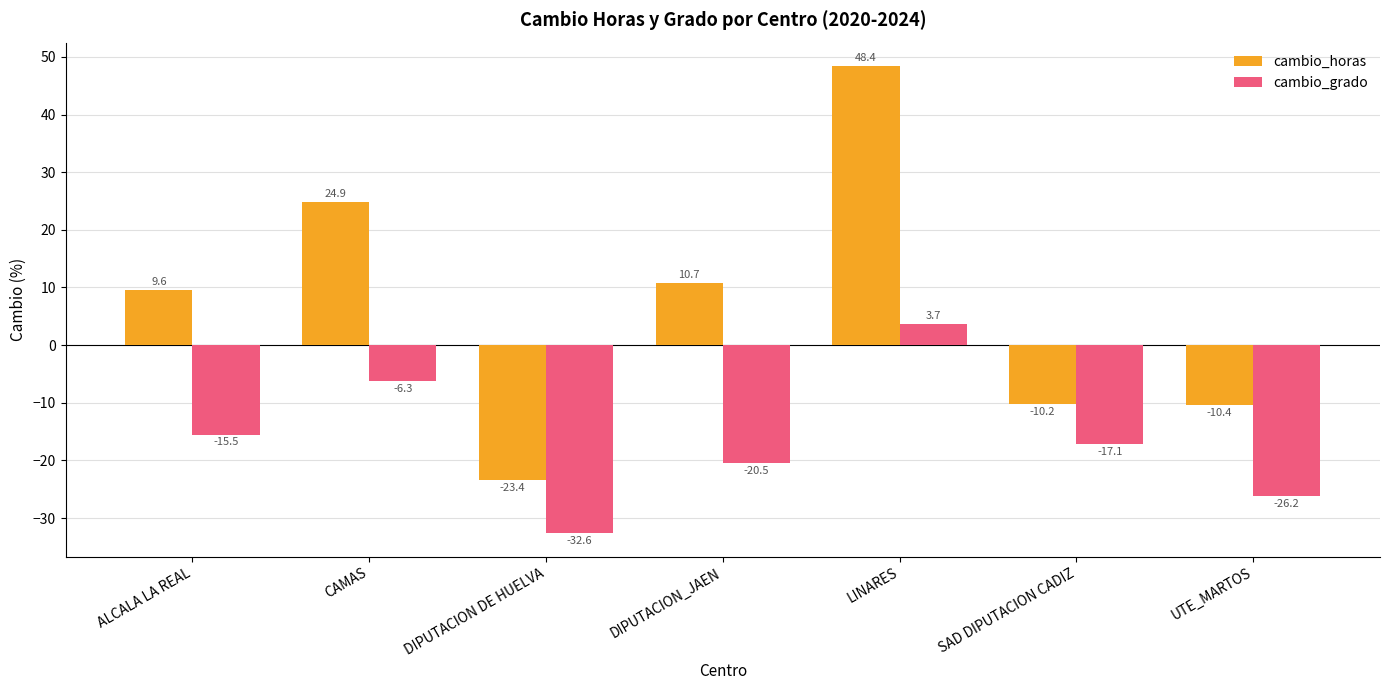

At which label does cambio_grado reach its minimum?

DIPUTACION DE HUELVA